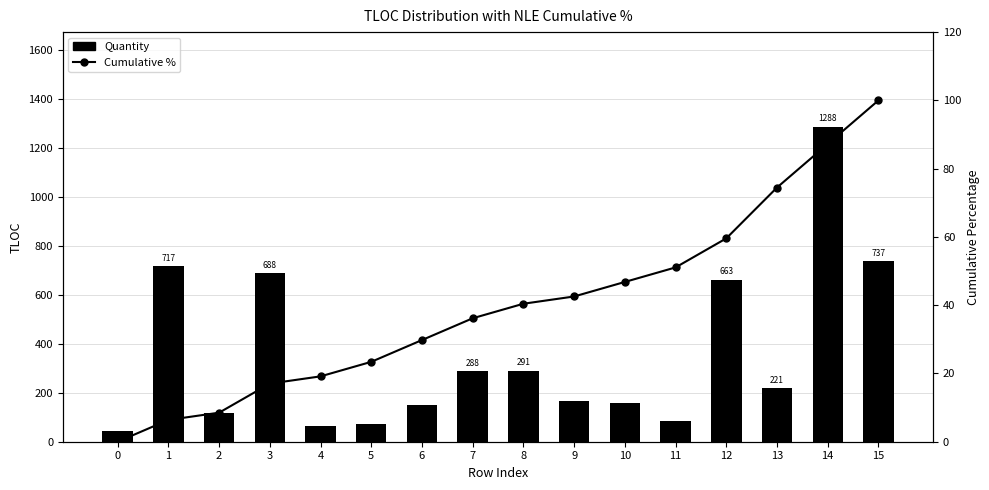

At which category does the chart reach its peak across all series?

14